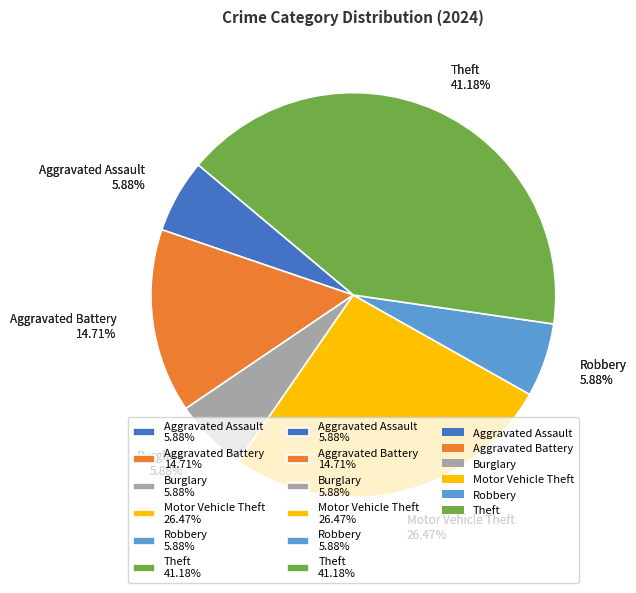

Does any single category account for the majority?

No